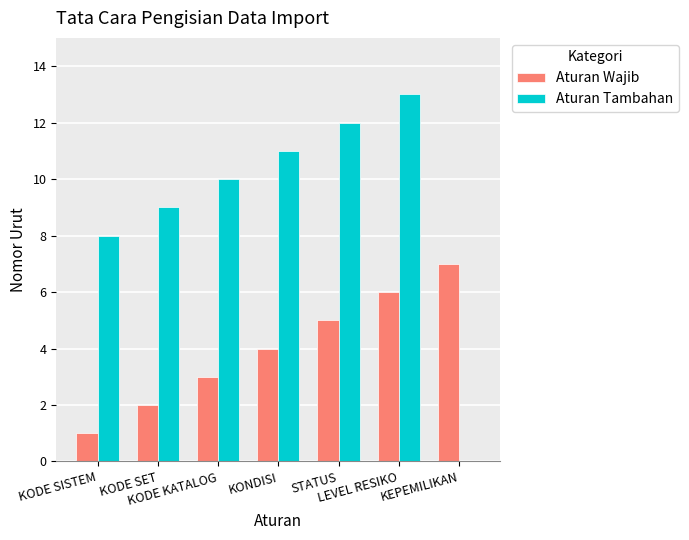

What is the average value of the Aturan Wajib series?

4